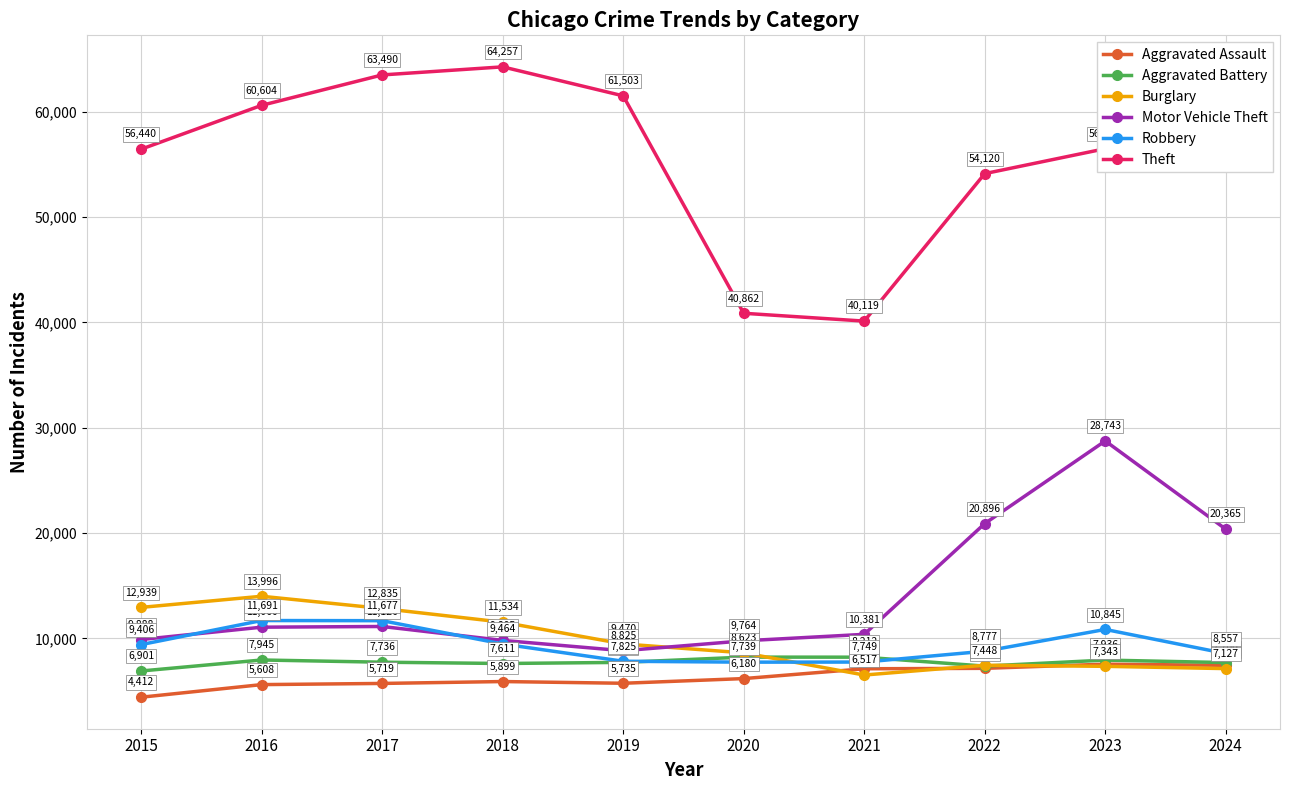

At which category does Motor Vehicle Theft reach its first local peak?

2017